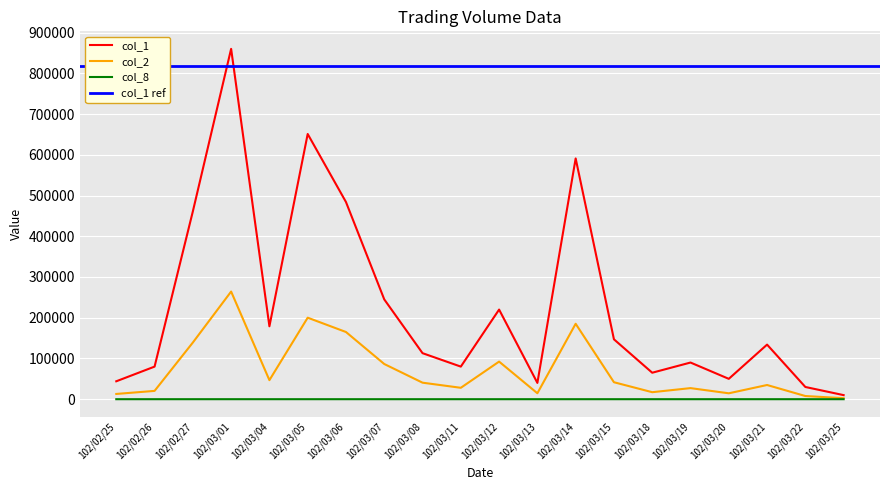

True or false: col_8 and col_2 intersect in this chart.

False